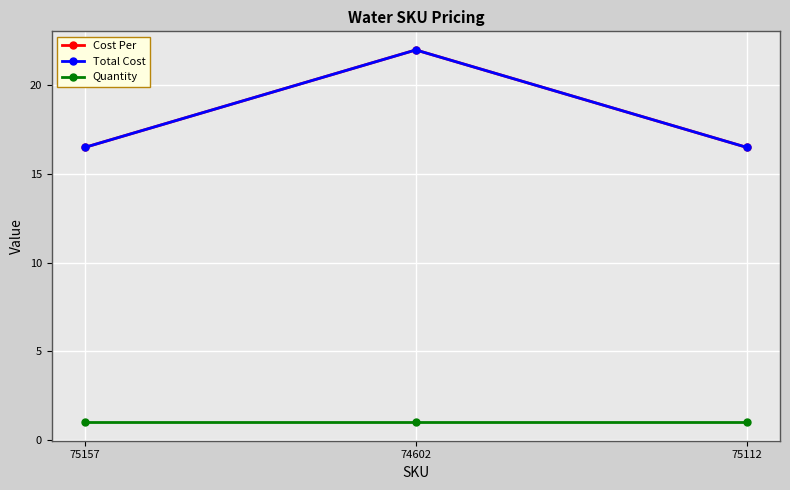

What is the minimum value shown in the chart?

1.0